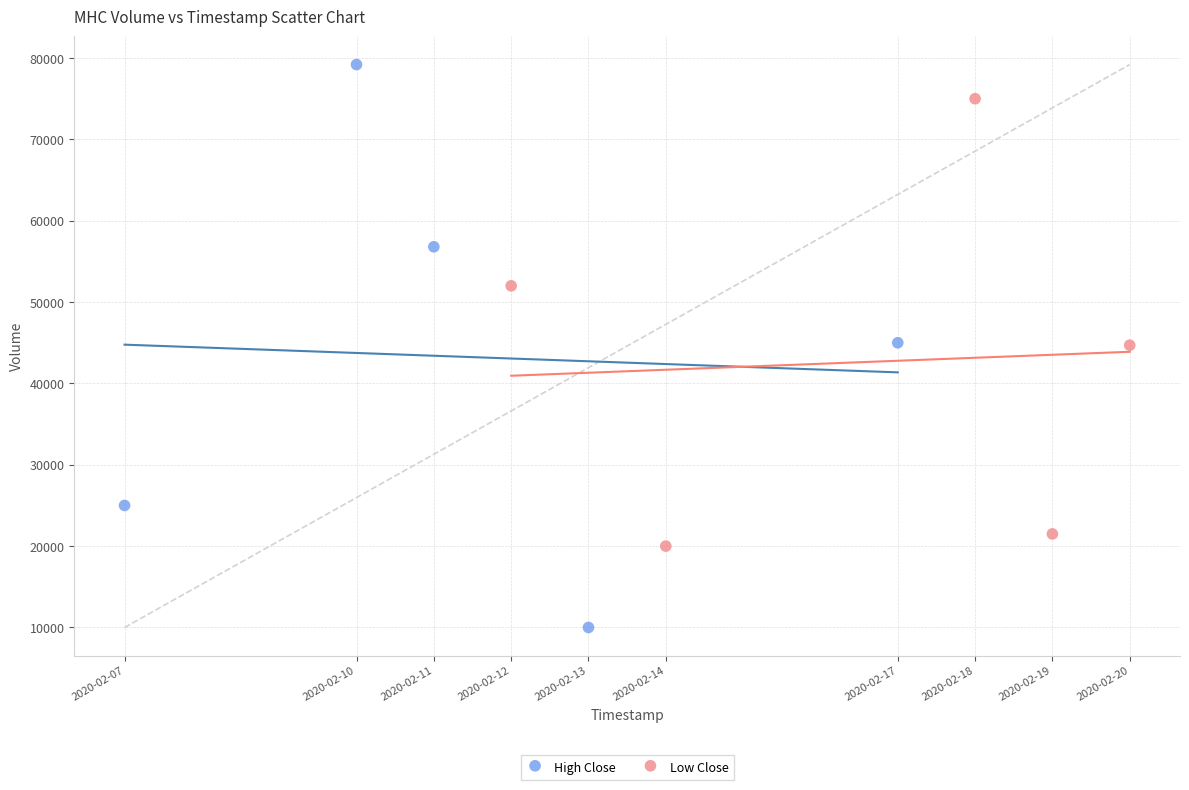

Which series has the largest Y range (max minus min)?

High Close